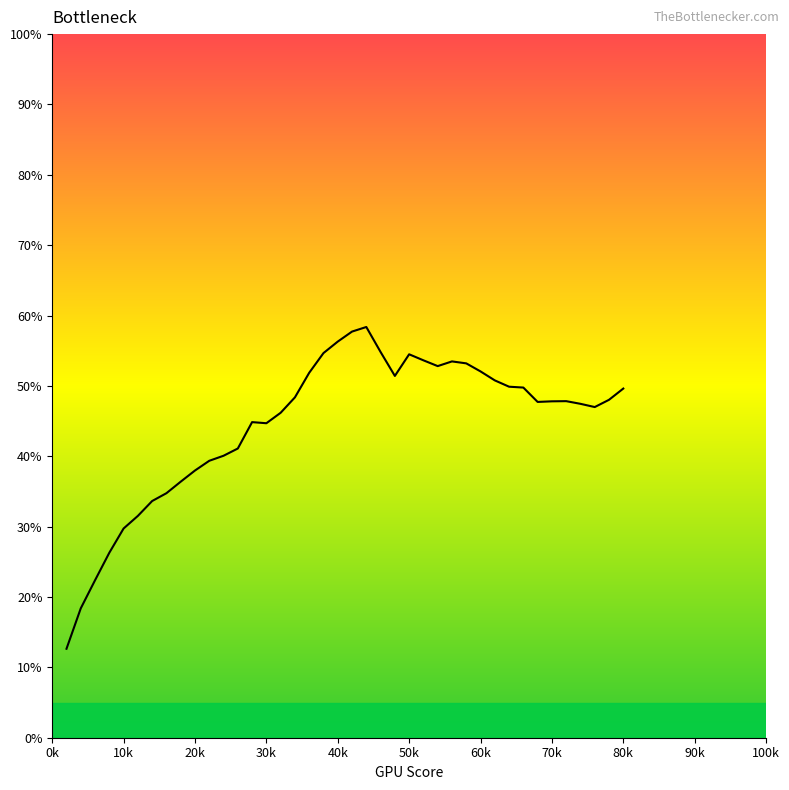

What is the minimum value shown in the chart?

12.6